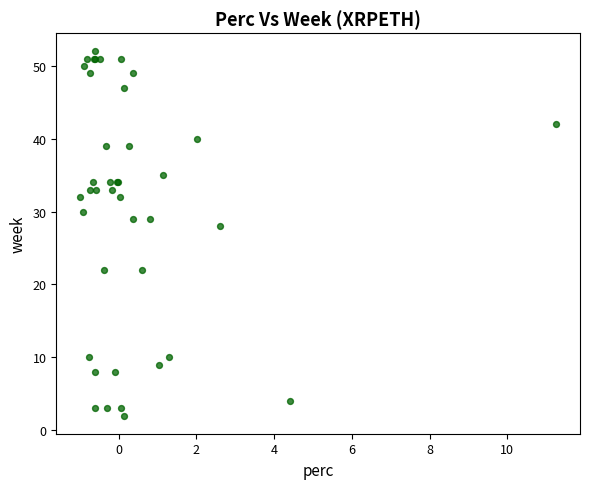

What Y value in the scatter plot is closest to 27?

28